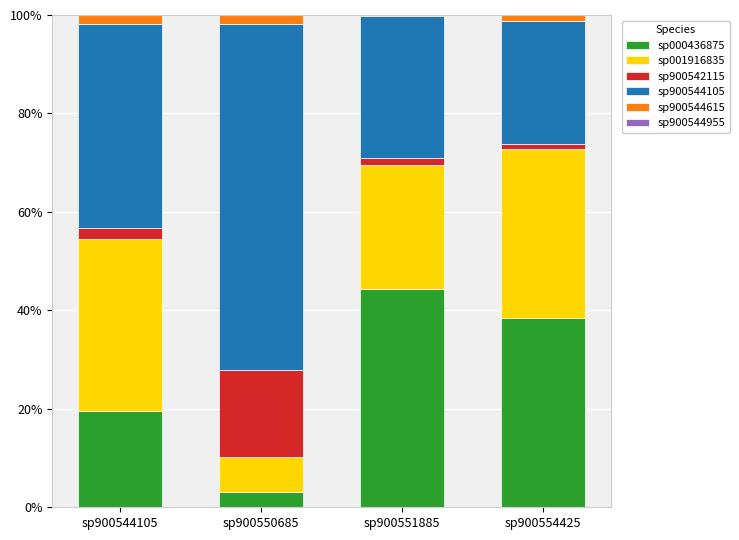

How many distinct data groups are displayed?

6